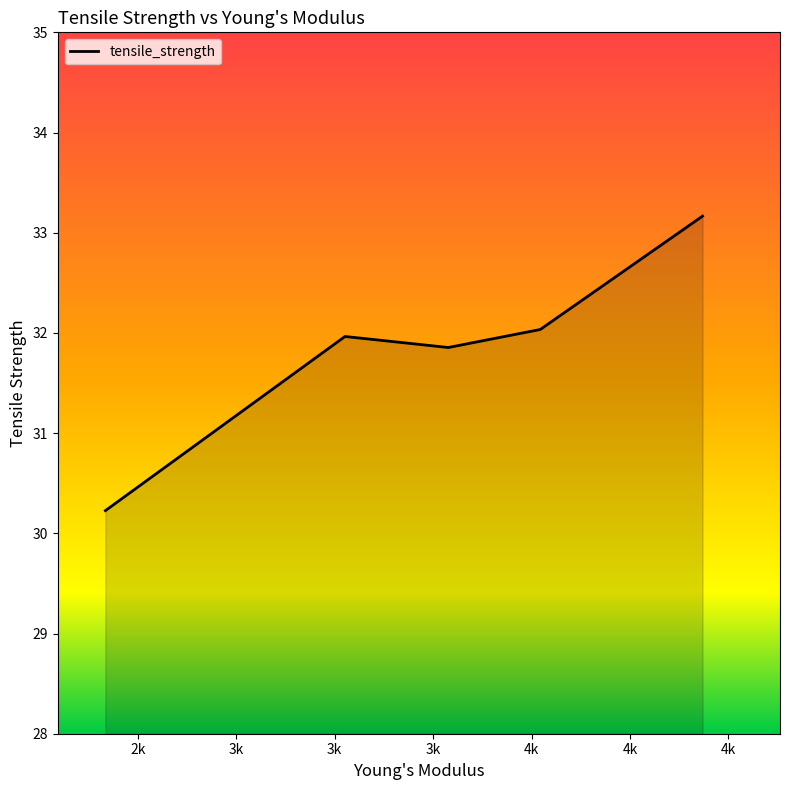

What is the difference between the maximum and minimum values?

2.9